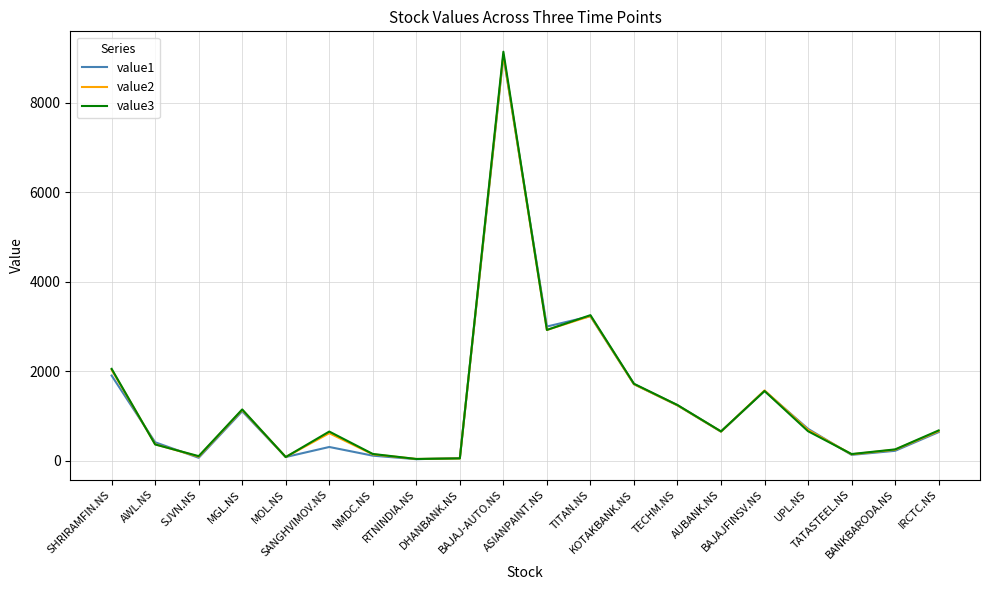

Which series has the widest spread of values?

value3